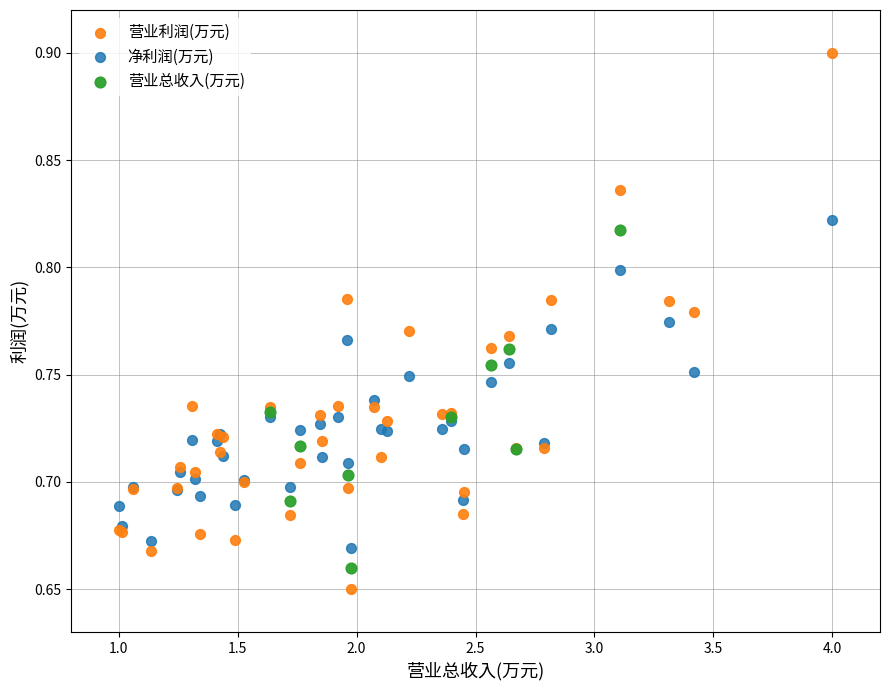

Which series has the widest spread of Y values?

营业利润(万元)